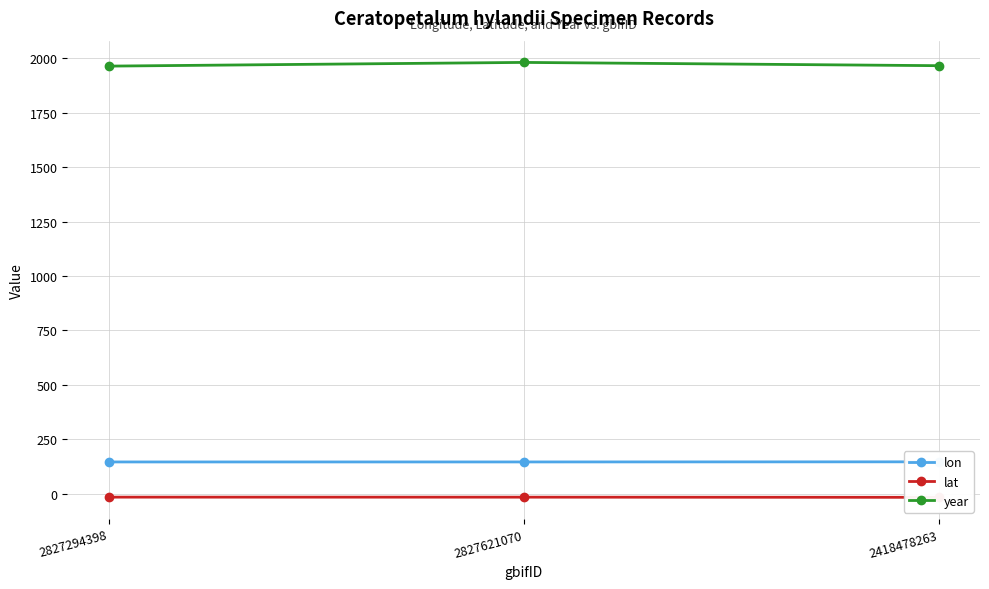

Read the lat value at 2827621070.

-16.6